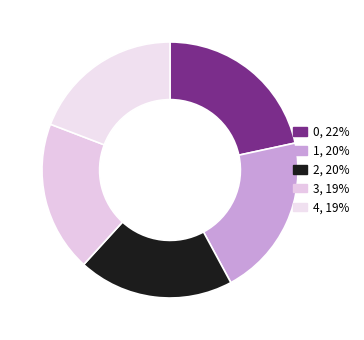

How many slices are in this pie chart?

5